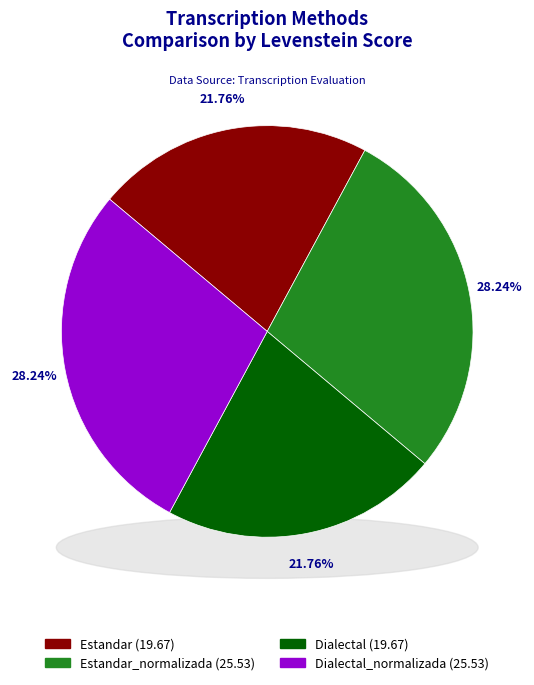

Is it true that Dialectal_normalizada is 28% of the pie?

True